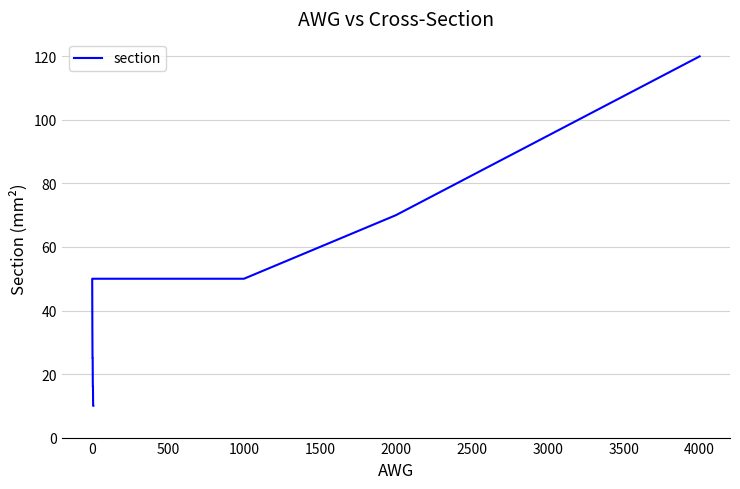

How many values are below 35?

6